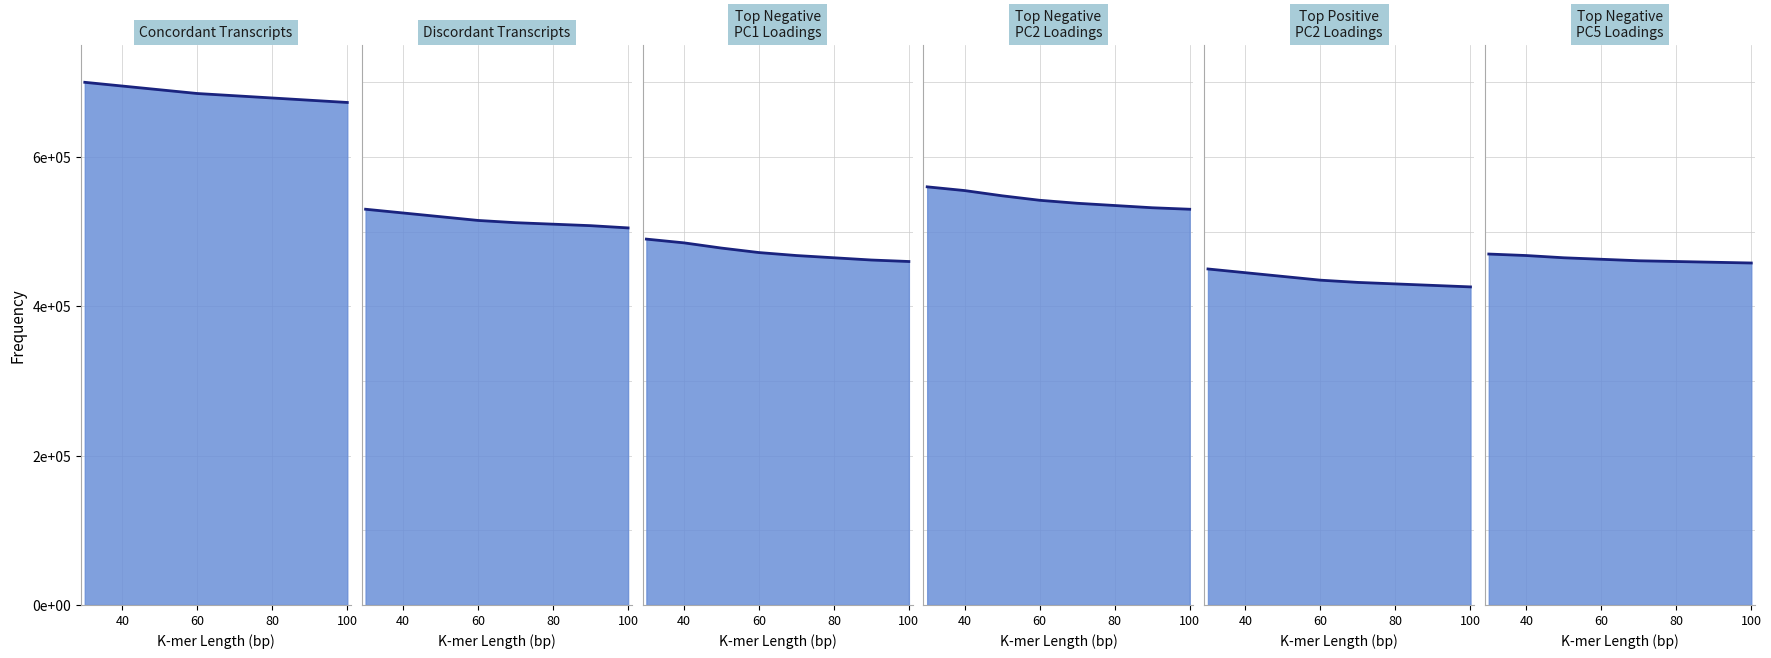

Which series has the widest spread of values?

Top Negative PC1 Loadings line